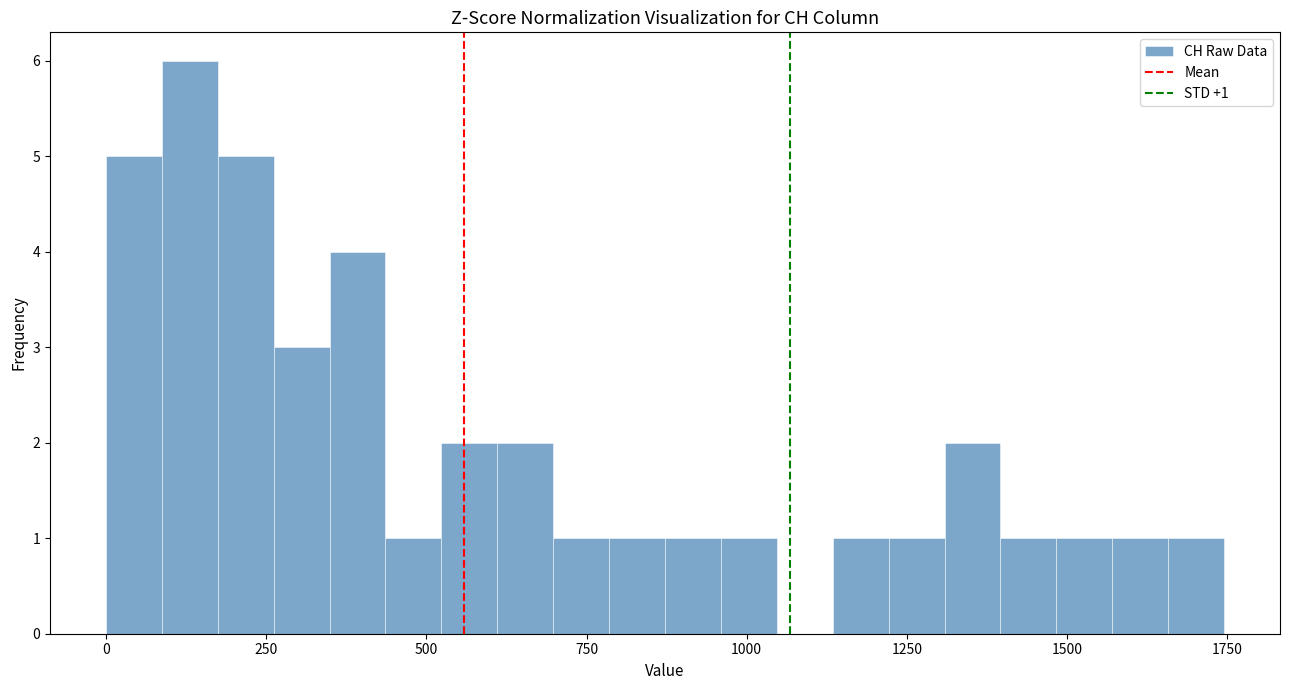

Read against the x-axis, roughly where is the centre of the tallest bar?

150